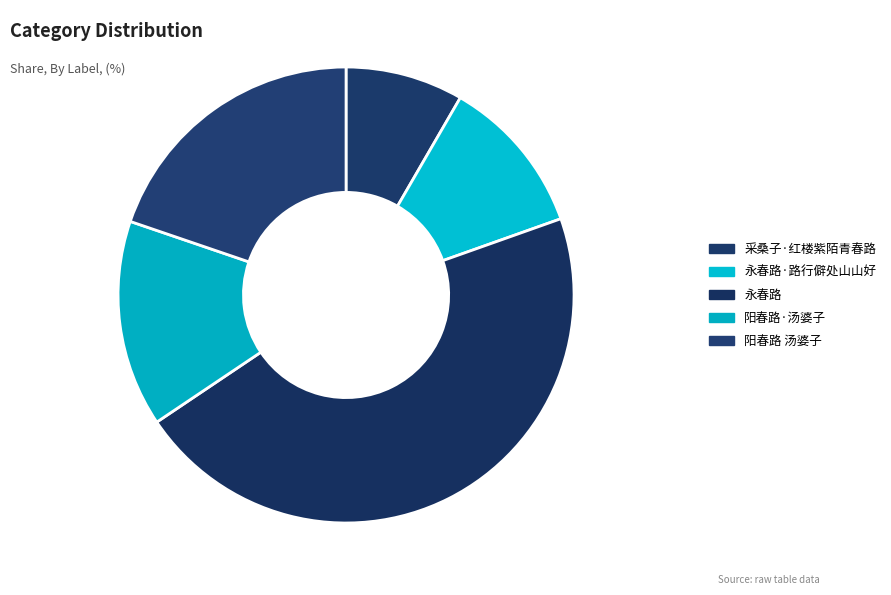

Count the number of slices in the pie.

5